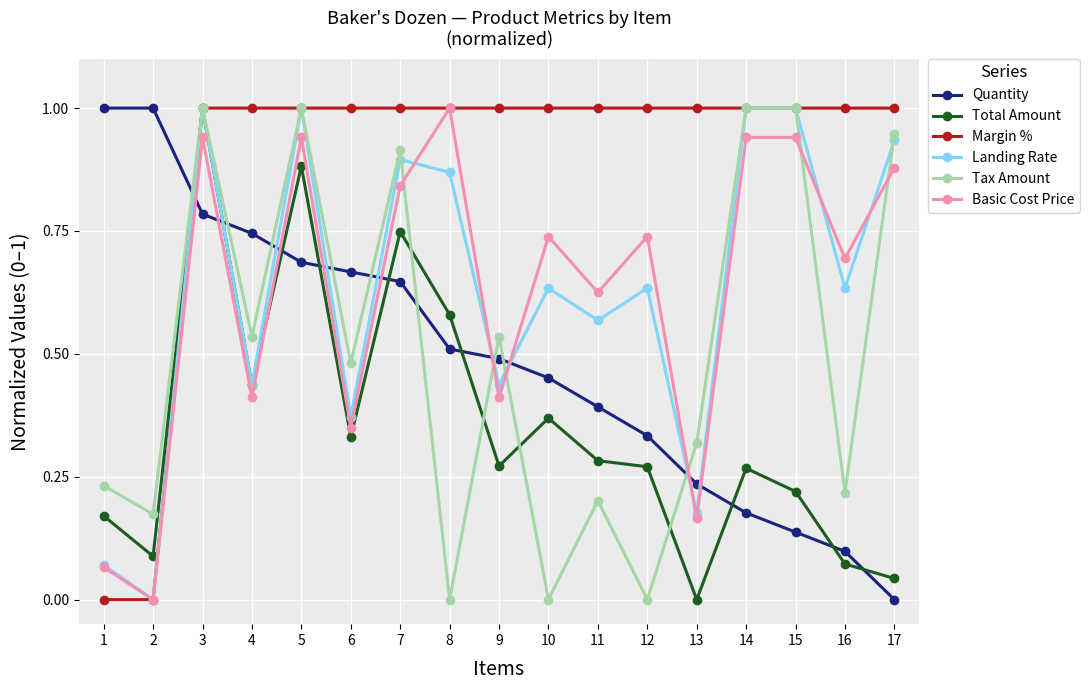

At which category is the sum across all series the highest?

3